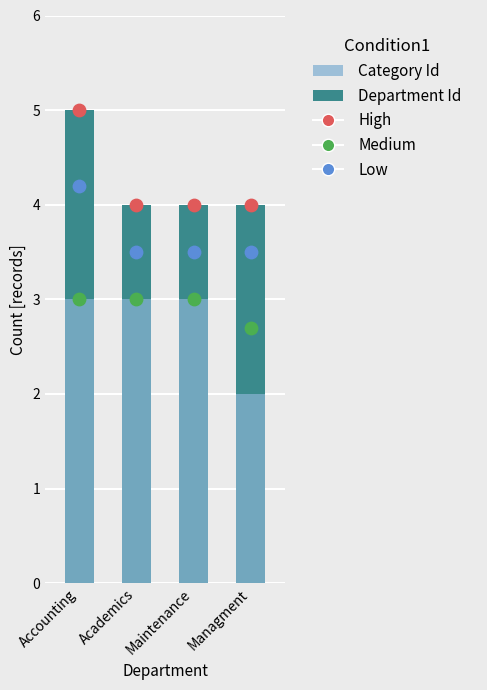

Which series has the widest spread of Y values?

Department Id